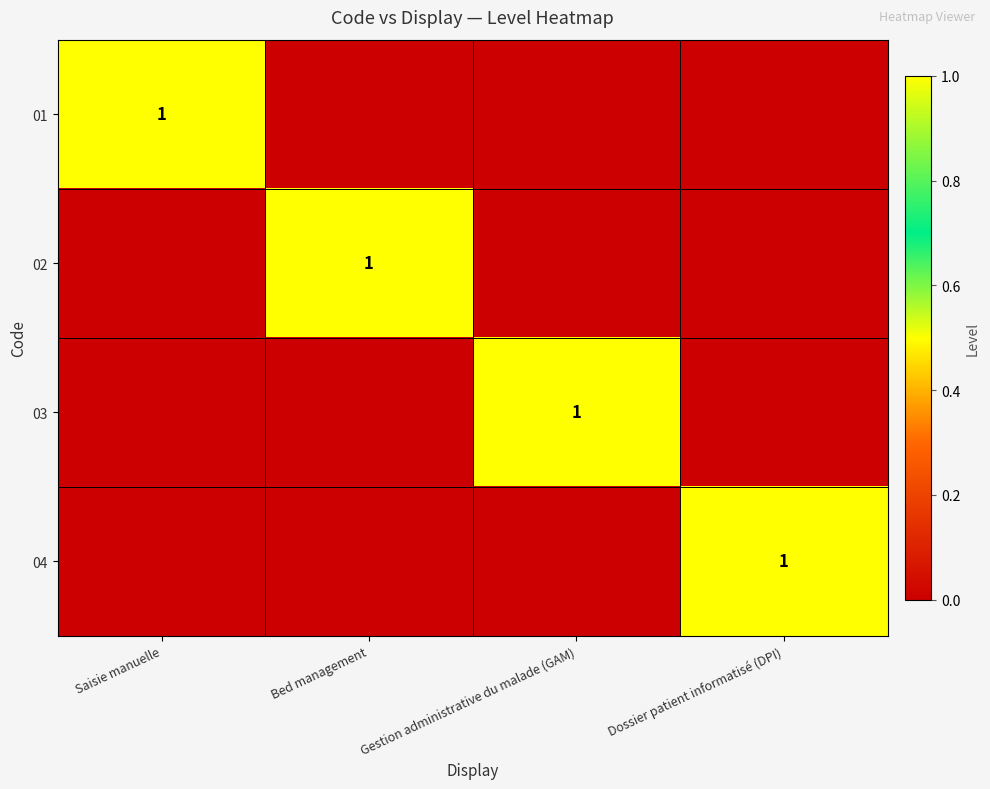

Is it true that 04 equals 1 at Dossier patient informatisé (DPI)?

True